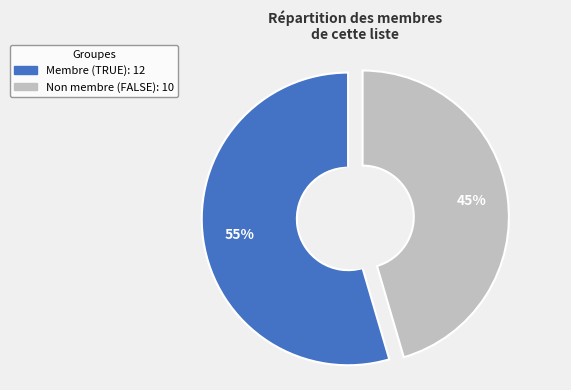

To the nearest percent, what portion does FALSE represent?

45%